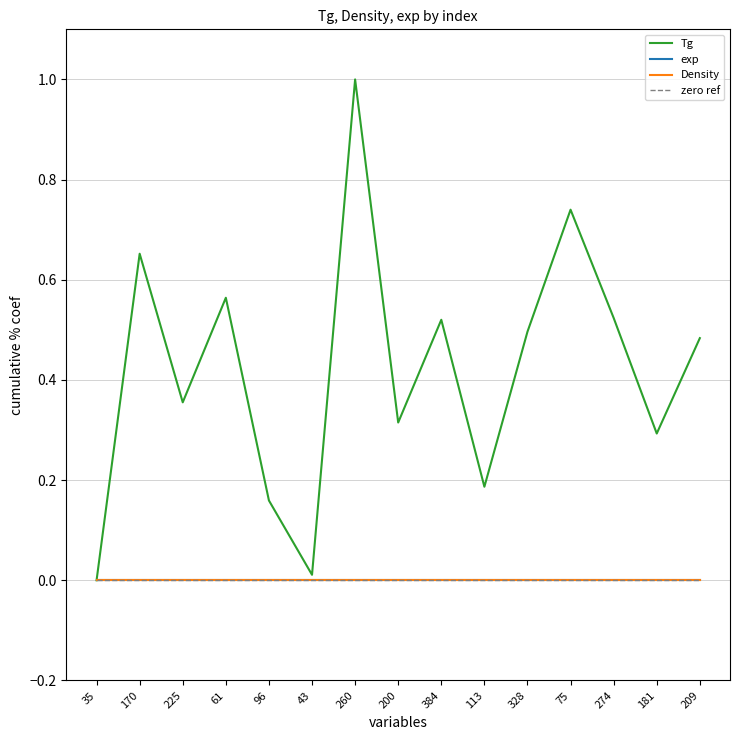

Is this an area chart (filled region under the line)?

No